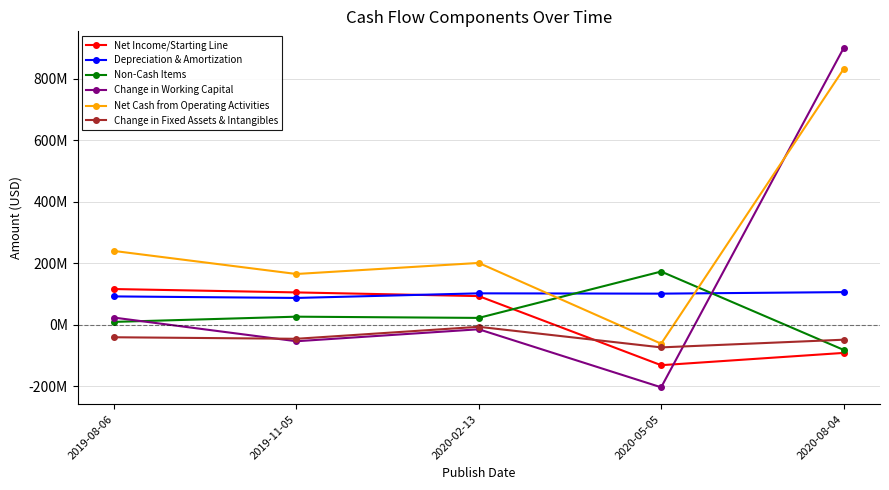

Which category has the highest value in the Change in Working Capital series?

2020-08-04